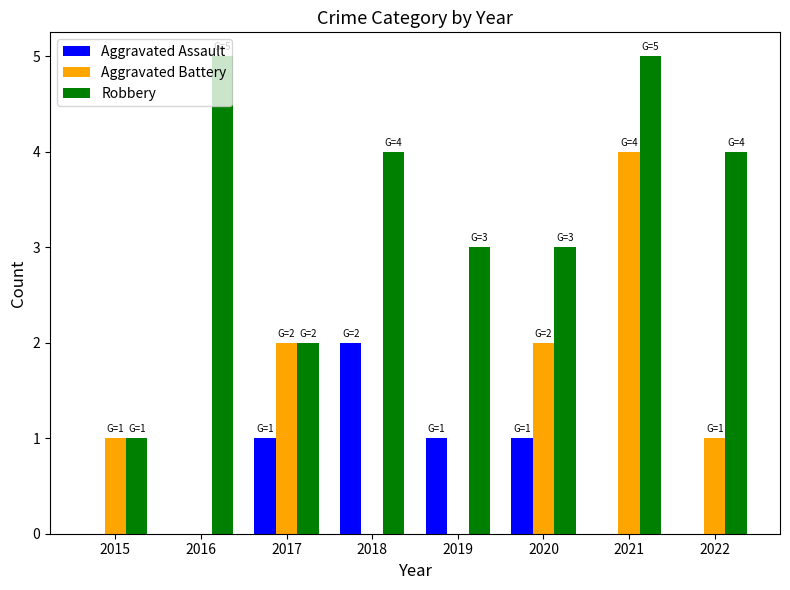

How many data points does each series have?

8